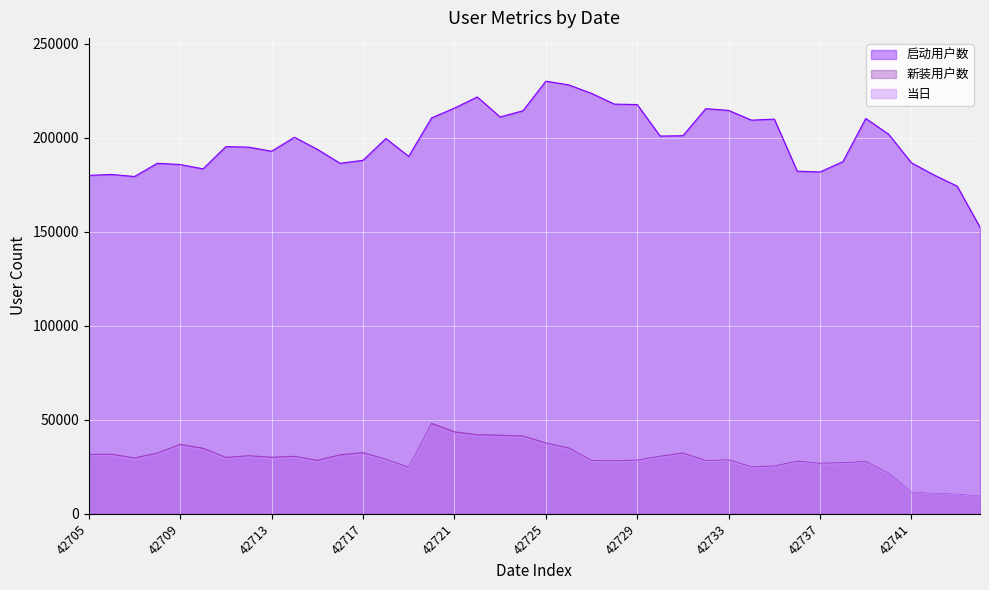

Is the value of 当日 at 42726 greater than the value of 启动用户数 at 42708?

No